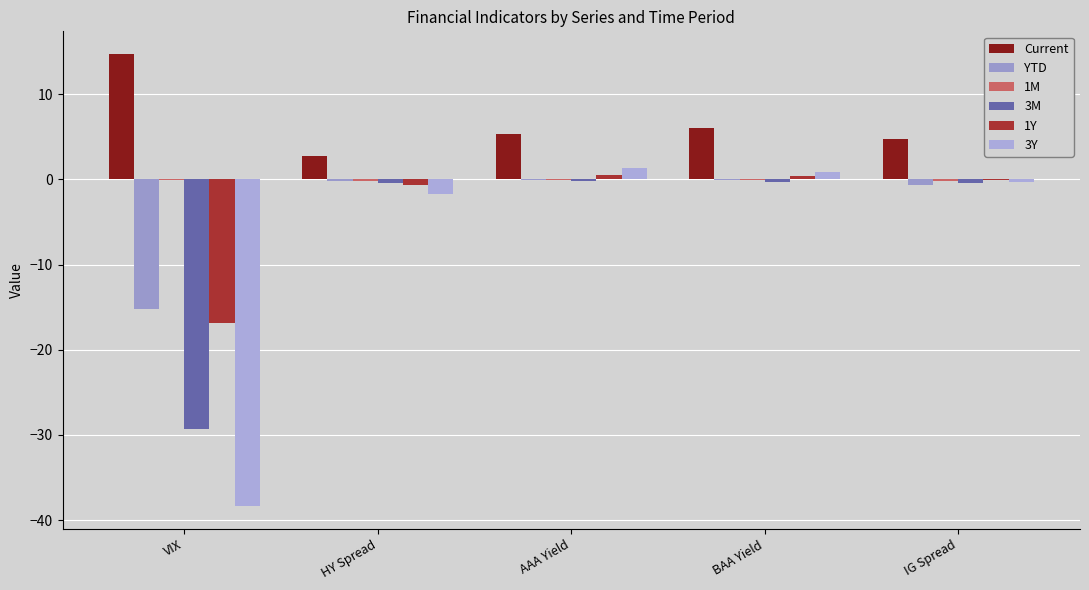

Is it true that 3M equals -0.6 at HY Spread?

False